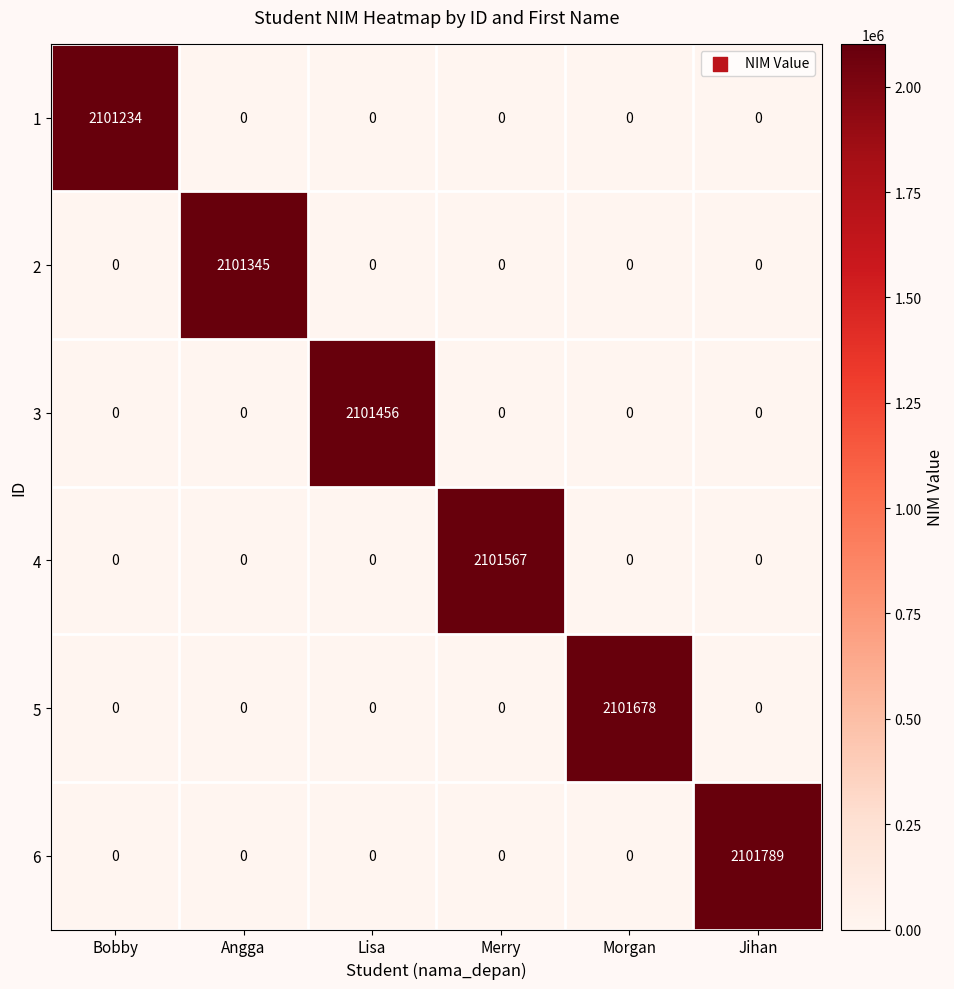

What is the difference between the highest and lowest values at Morgan?

2101678